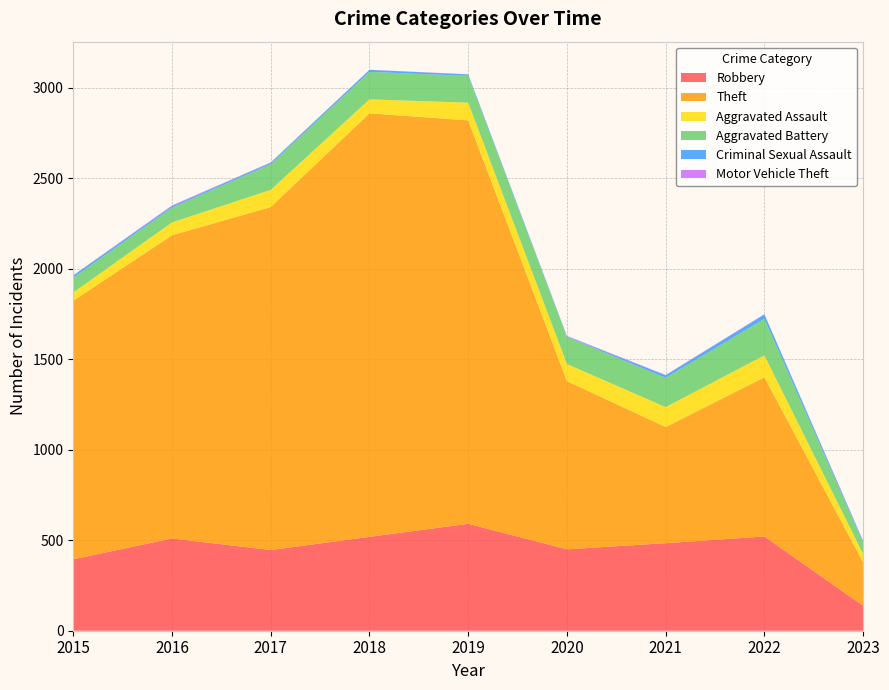

Reading left to right, what are all the values shown in this chart?

Robbery: 2015=395	2016=510	2017=446	2018=519	2019=591	2020=450	2021=484	2022=521	2023=138
Theft: 2015=1429	2016=1676	2017=1896	2018=2341	2019=2230	2020=930	2021=642	2022=880	2023=240
Aggravated Assault: 2015=46	2016=71	2017=95	2018=77	2019=98	2020=94	2021=110	2022=121	2023=46
Aggravated Battery: 2015=82	2016=82	2017=142	2018=152	2019=148	2020=150	2021=162	2022=202	2023=63
Criminal Sexual Assault: 2015=12	2016=8	2017=8	2018=11	2019=8	2020=3	2021=14	2022=24	2023=7
Motor Vehicle Theft: 2015=1	2016=4	2017=2	2018=1	2019=1	2020=3	2021=2	2022=2	2023=3